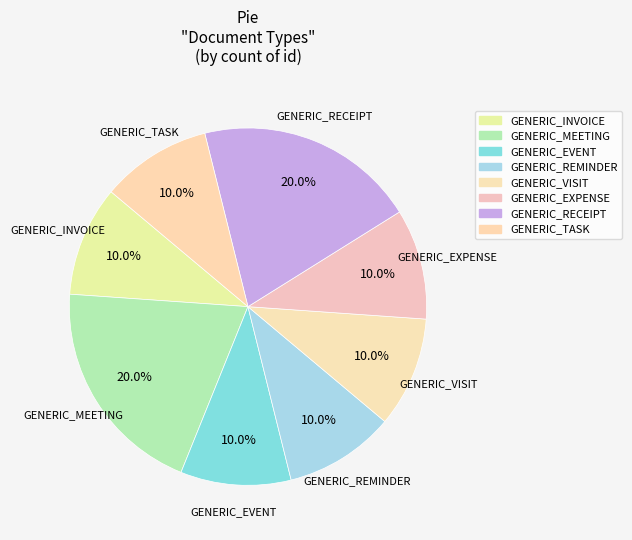

To the nearest percent, what portion does GENERIC_TASK represent?

10%